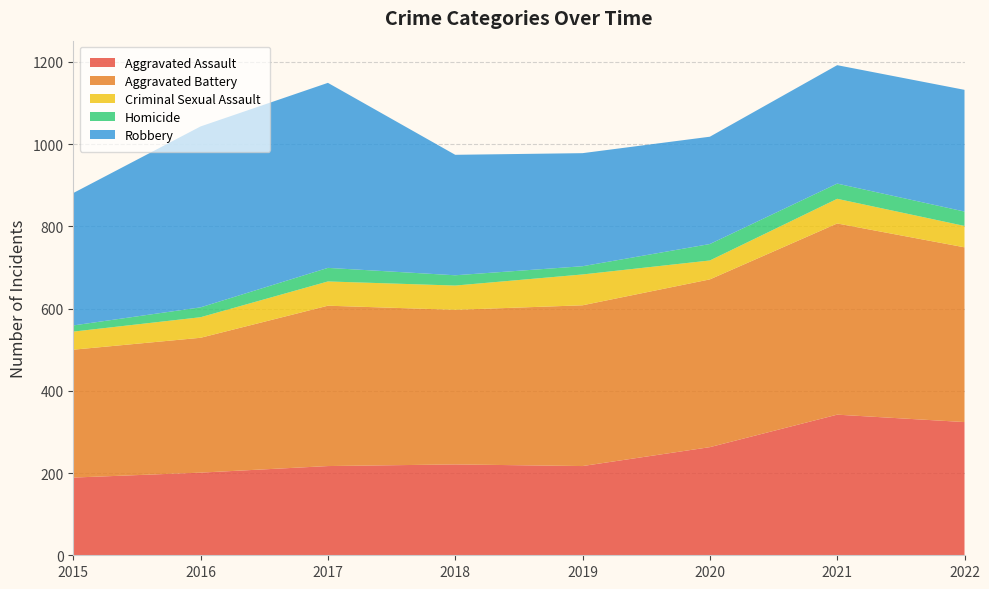

Reading left to right, list all the values displayed in this chart.

Aggravated Assault: 2015=189	2016=201	2017=217	2018=221	2019=217	2020=263	2021=342	2022=324
Aggravated Battery: 2015=311	2016=328	2017=390	2018=376	2019=391	2020=408	2021=465	2022=425
Criminal Sexual Assault: 2015=44	2016=50	2017=59	2018=59	2019=75	2020=46	2021=60	2022=52
Homicide: 2015=15	2016=24	2017=33	2018=25	2019=20	2020=40	2021=37	2022=35
Robbery: 2015=322	2016=440	2017=450	2018=293	2019=275	2020=261	2021=288	2022=296